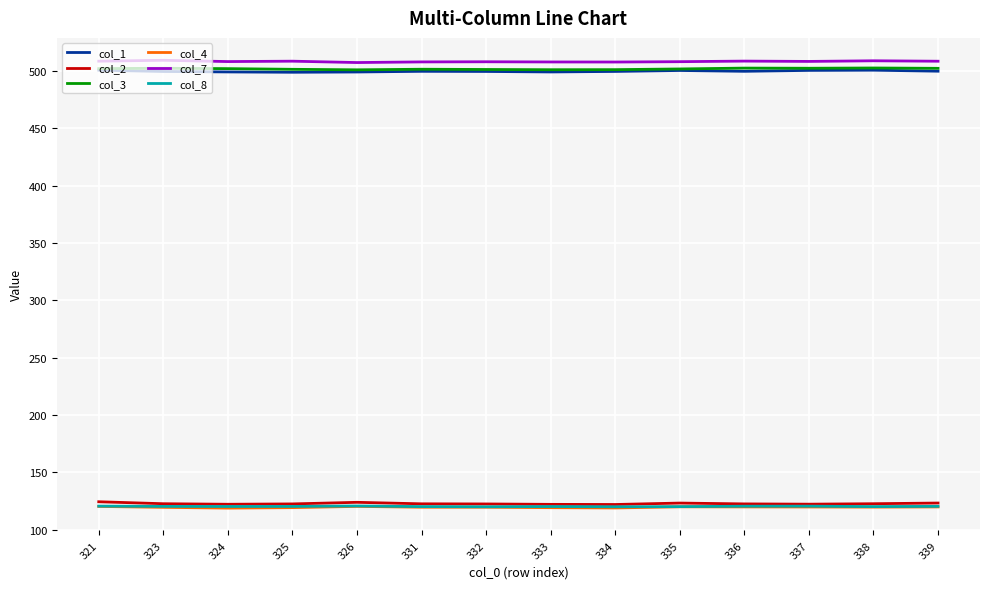

What is the difference between the highest and lowest values at 334?

389.0